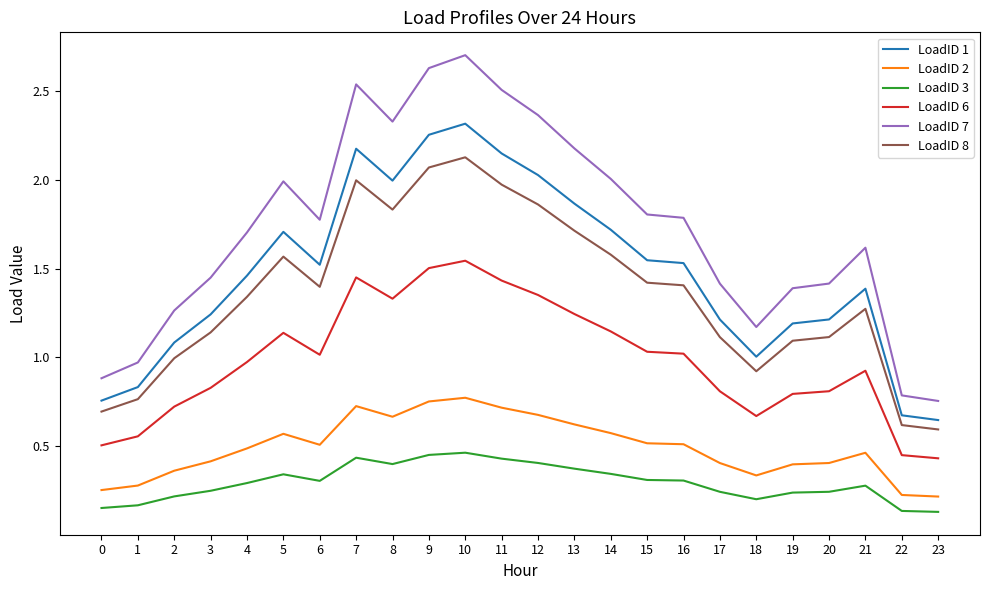

Is the value of LoadID 2 at 7 greater than the value of LoadID 8 at 5?

No